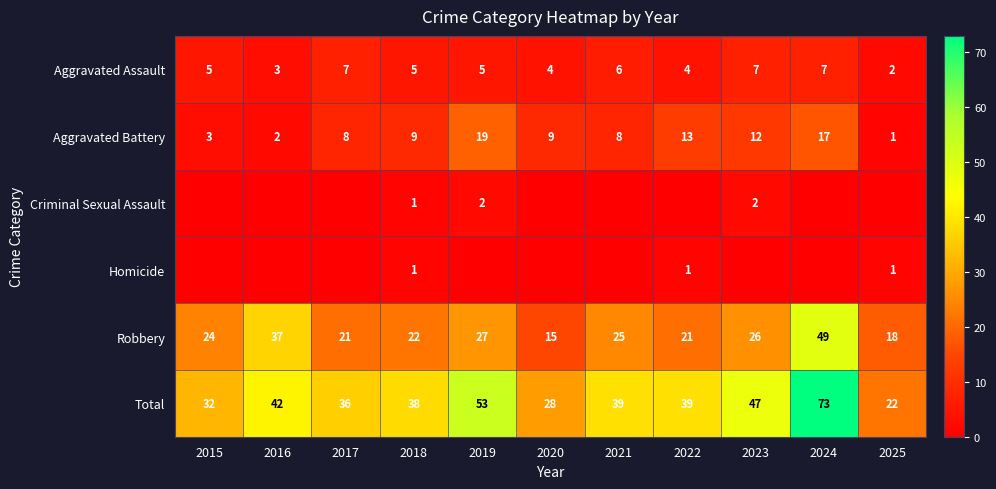

What is the maximum value for Total?

73